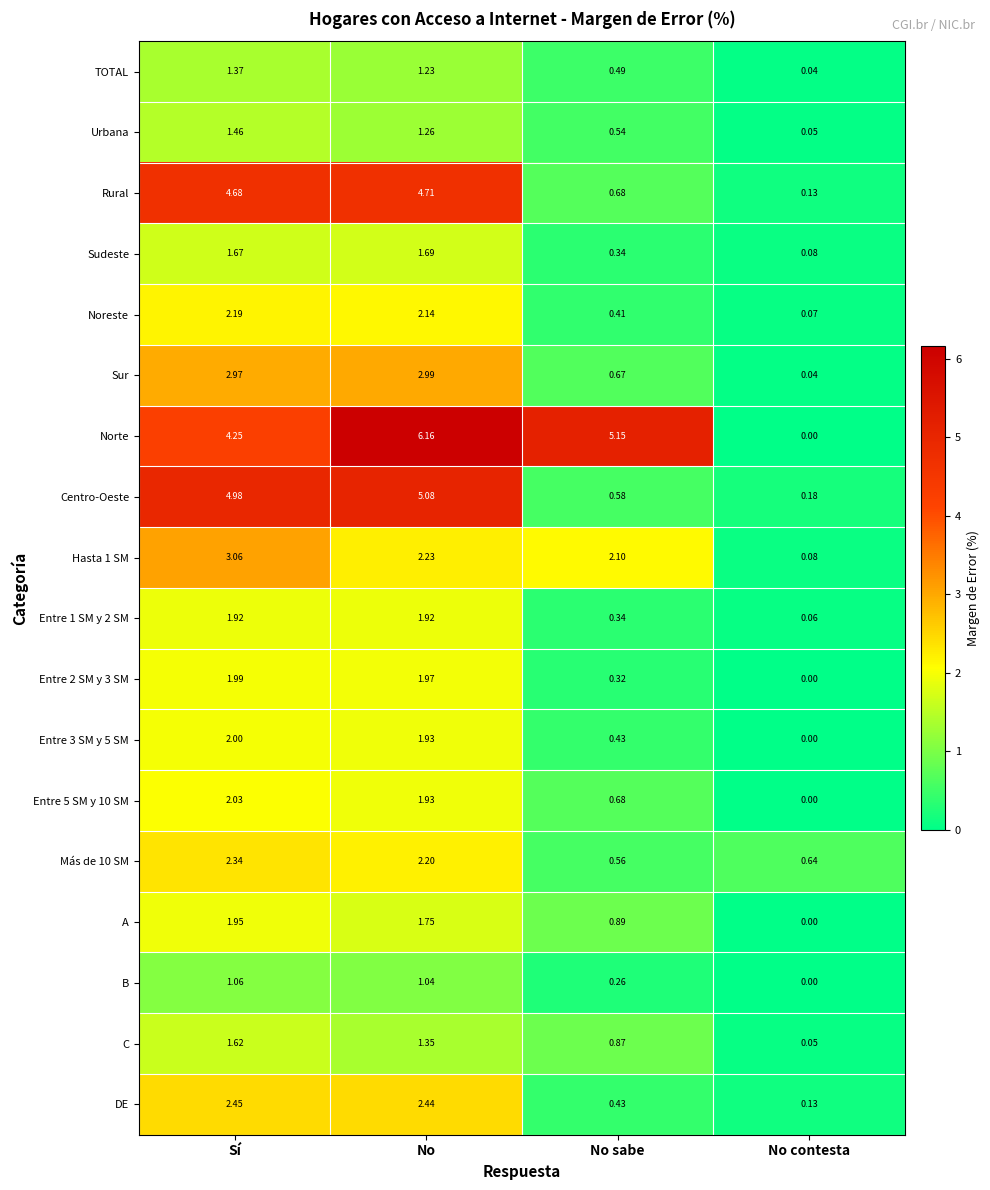

Rank the categories by B value from highest to lowest.

Sí, No, No sabe, No contesta